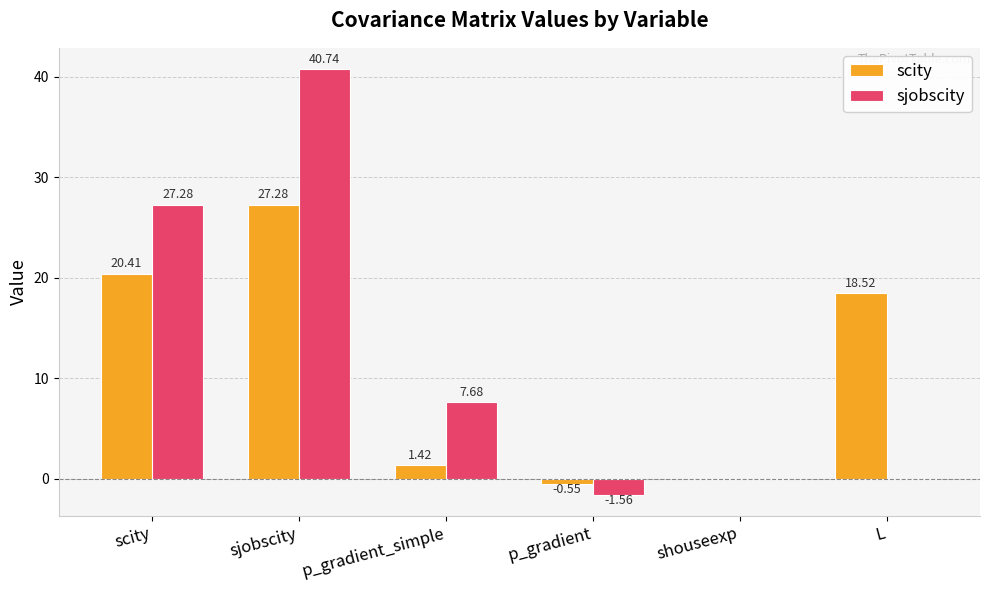

Is the value of sjobscity at sjobscity greater than the value of scity at scity?

Yes